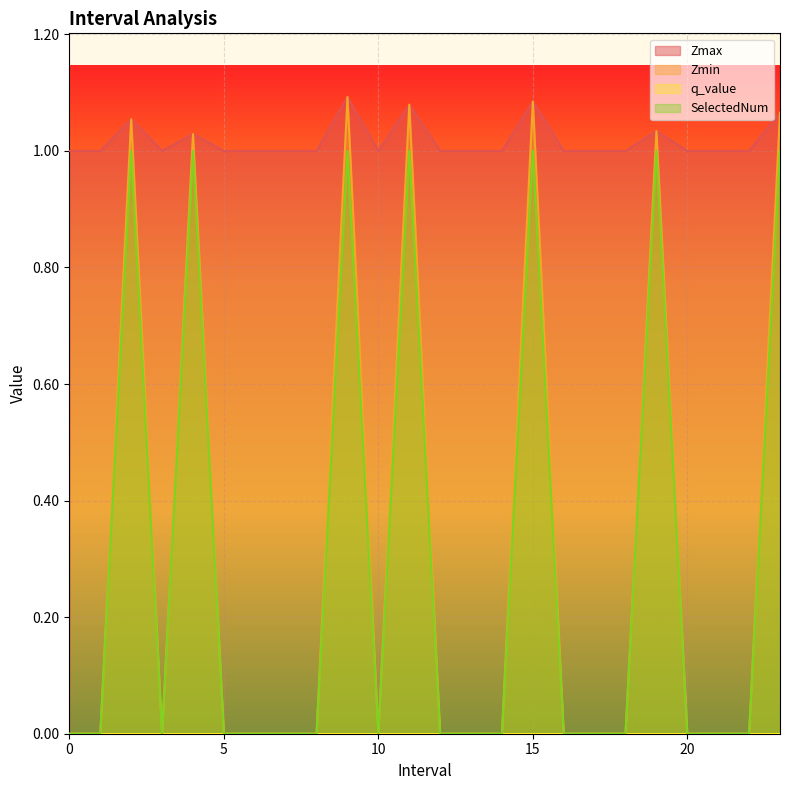

Does the chart display data point markers on the line(s)?

No